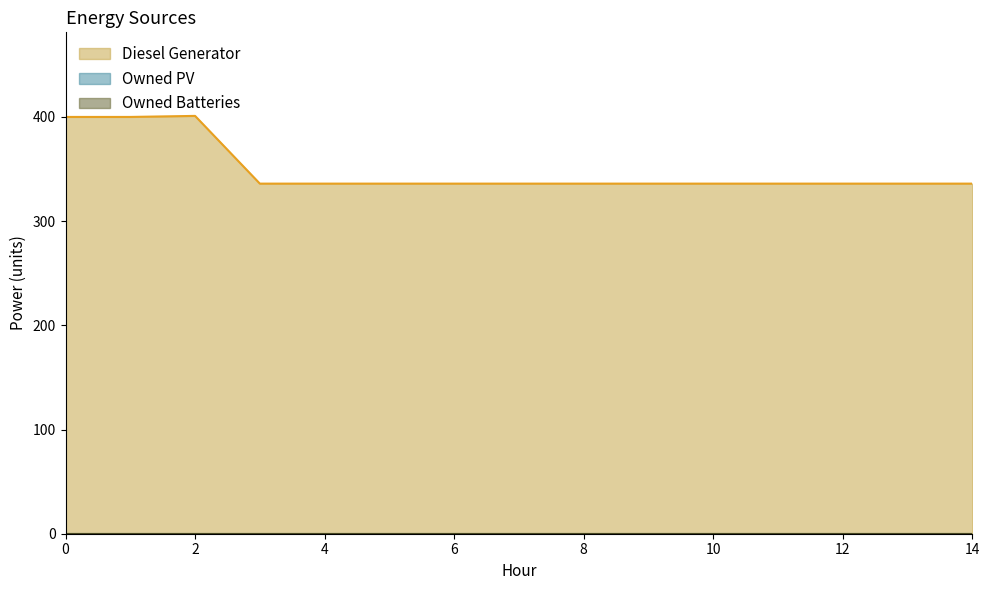

How many categories are shown in the chart?

15